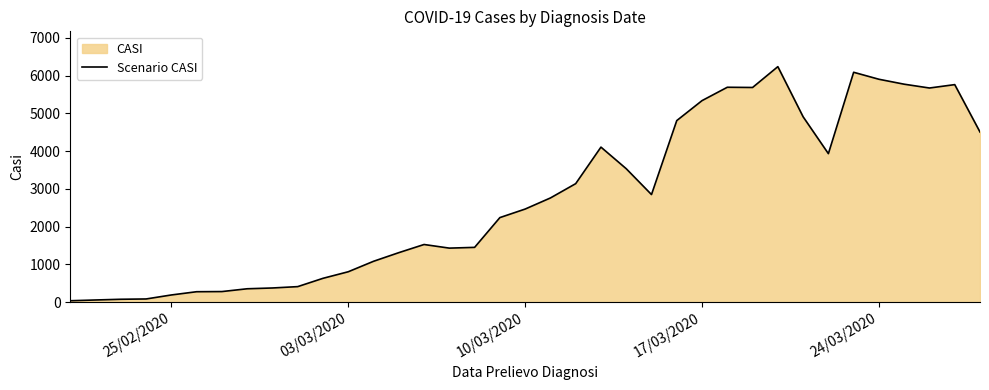

How many points are lower than both their immediate neighbors (excluding endpoints)?

5